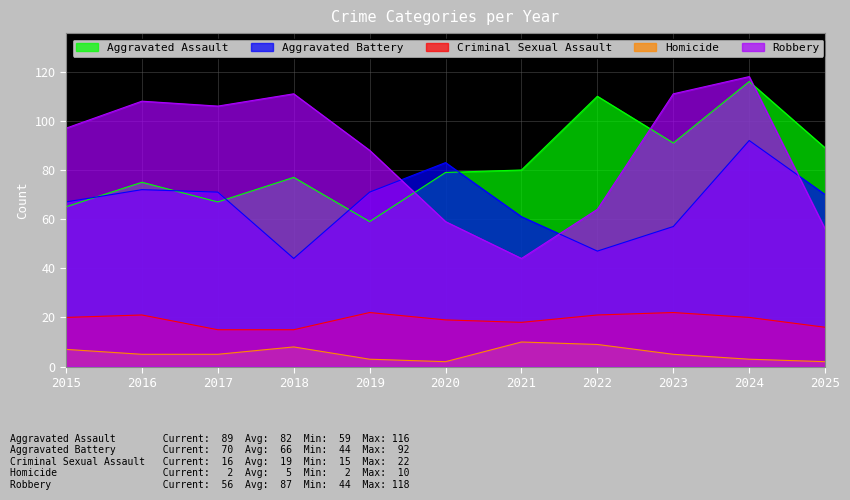

Which series has the largest total across all categories?

Robbery